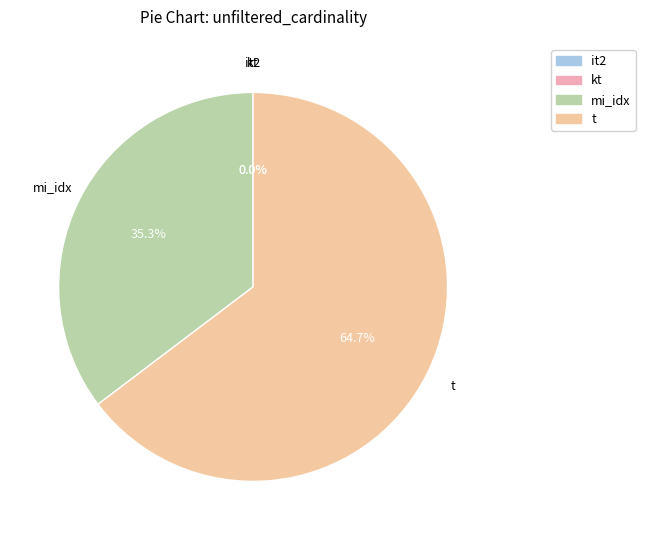

Combined, do mi_idx and t account for over 50%?

Yes